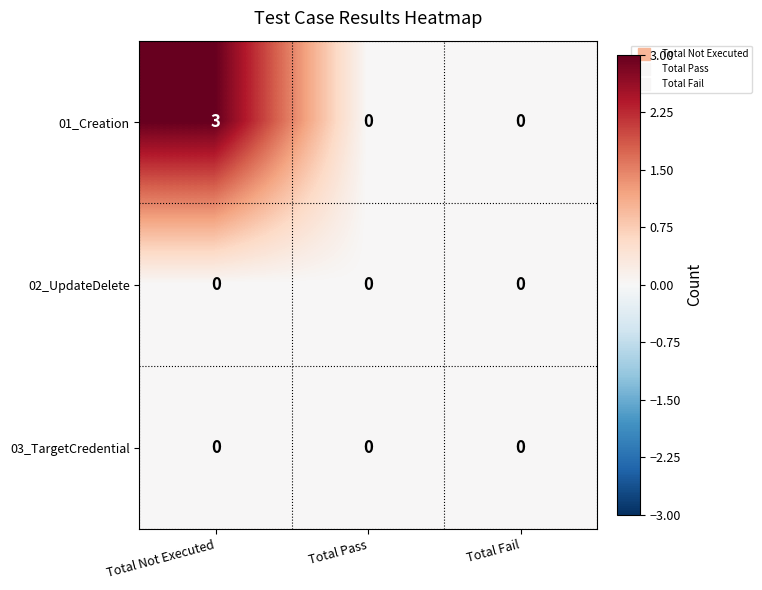

Which series has the widest spread of values?

01_Creation